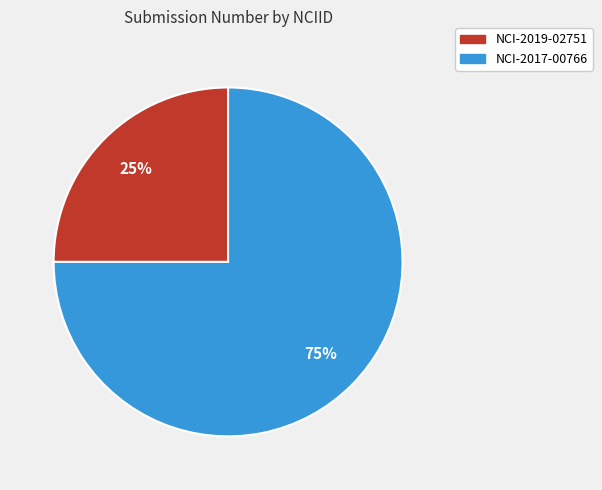

To the nearest percent, what is the difference between the NCI-2019-02751 and NCI-2017-00766 slice percentages?

50%